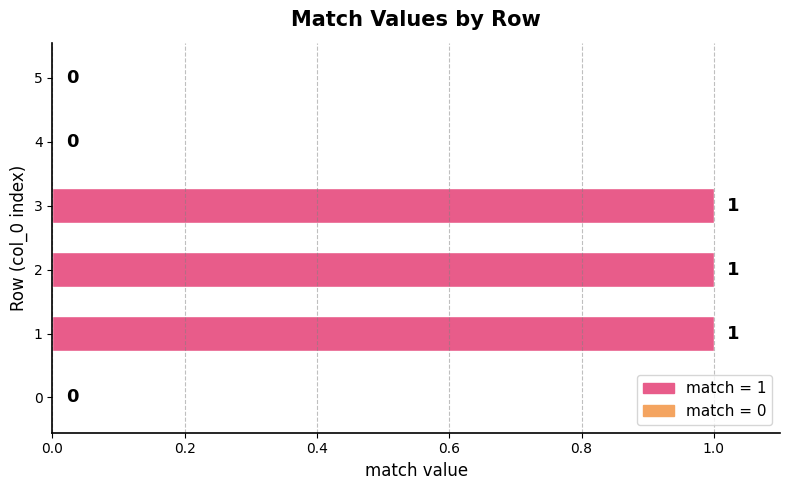

Count the values in the range 0 to 1.

6